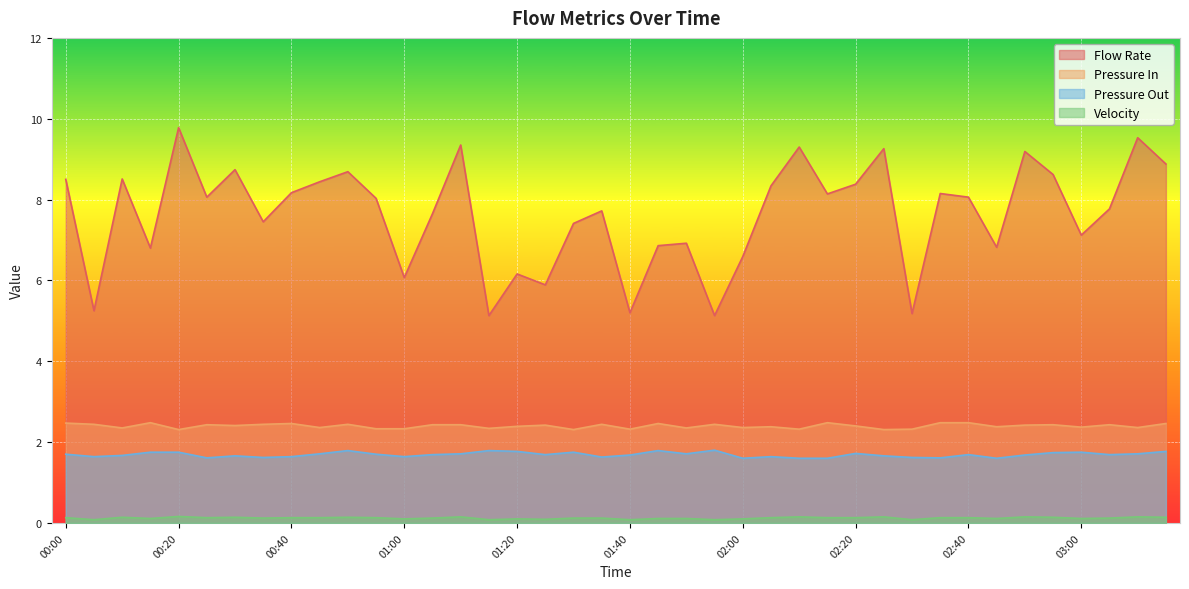

How many series are shown in this chart?

4